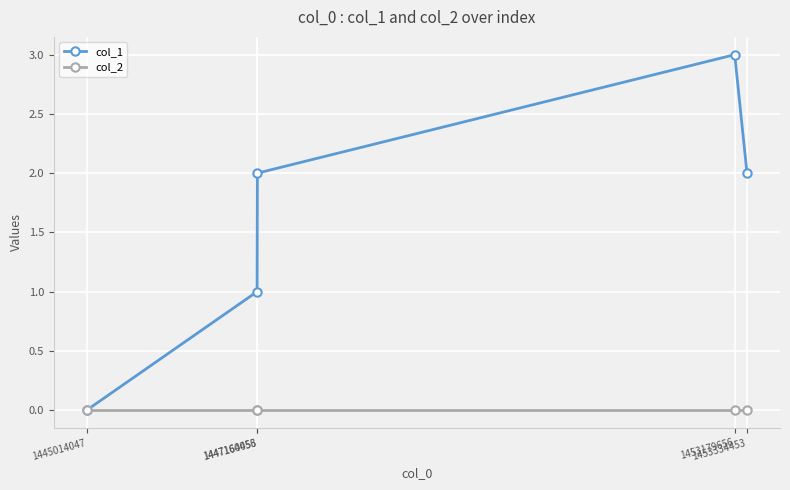

List the series in order of their overall mean, highest first.

col_1, col_2